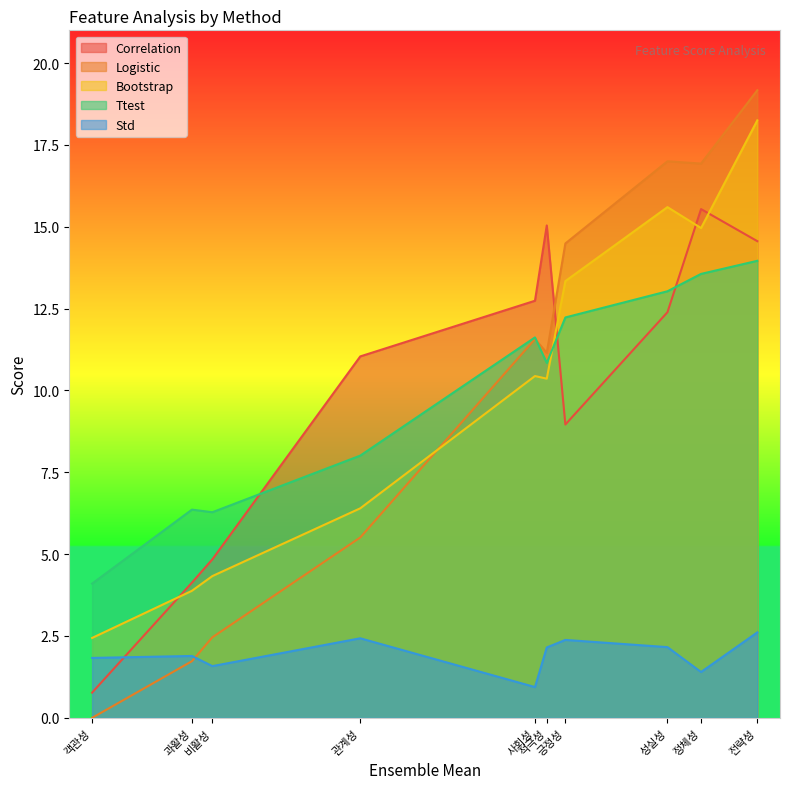

Which series has the largest range (max minus min)?

Logistic